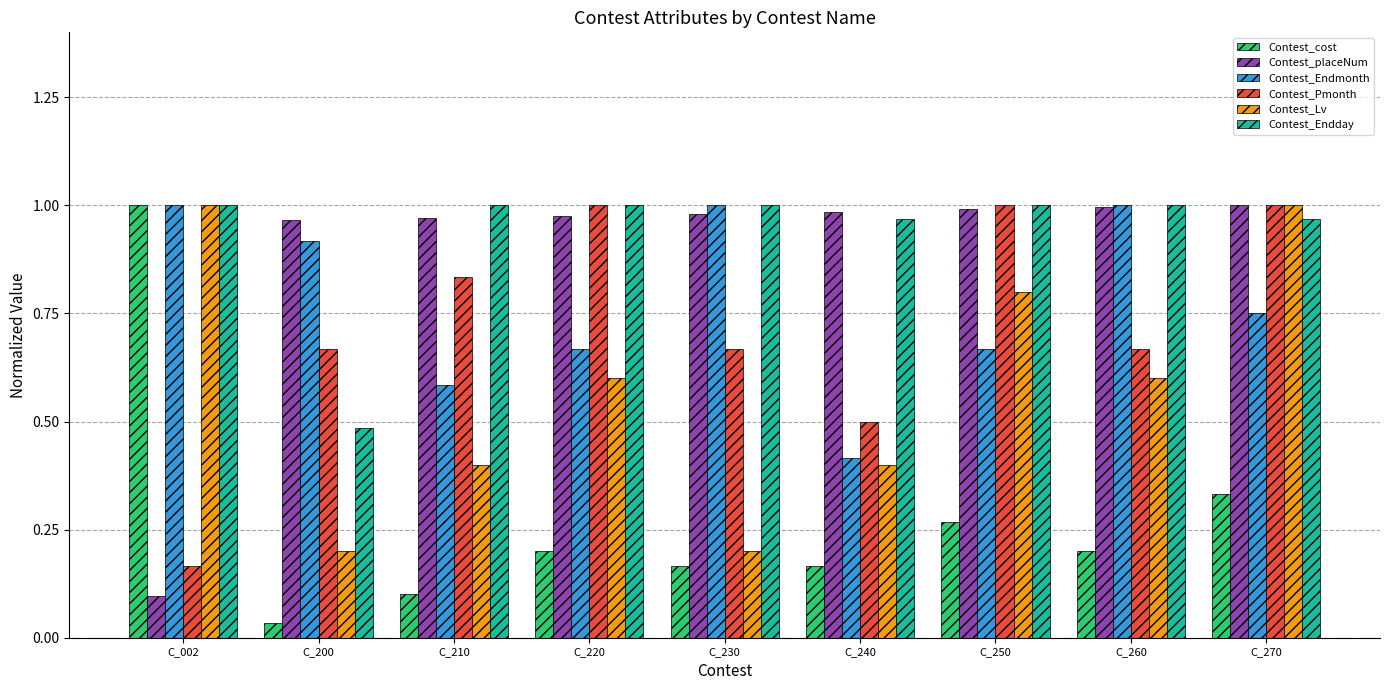

How many groups of bars are there?

9